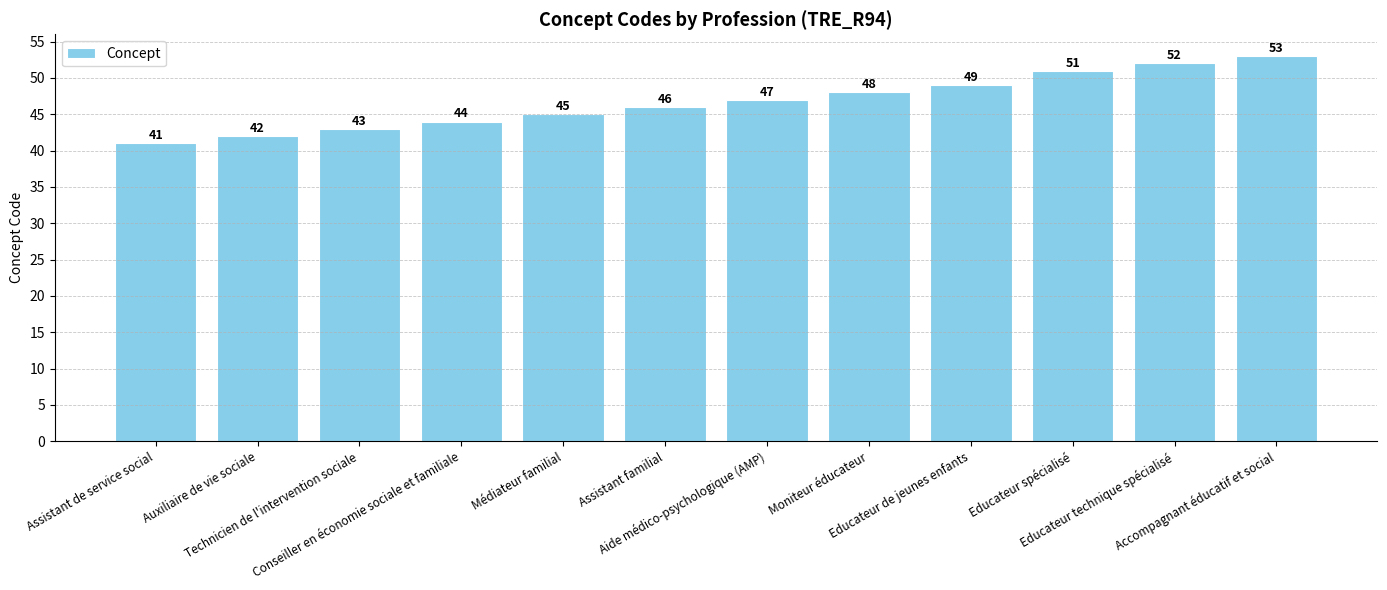

How many distinct data groups are displayed?

1